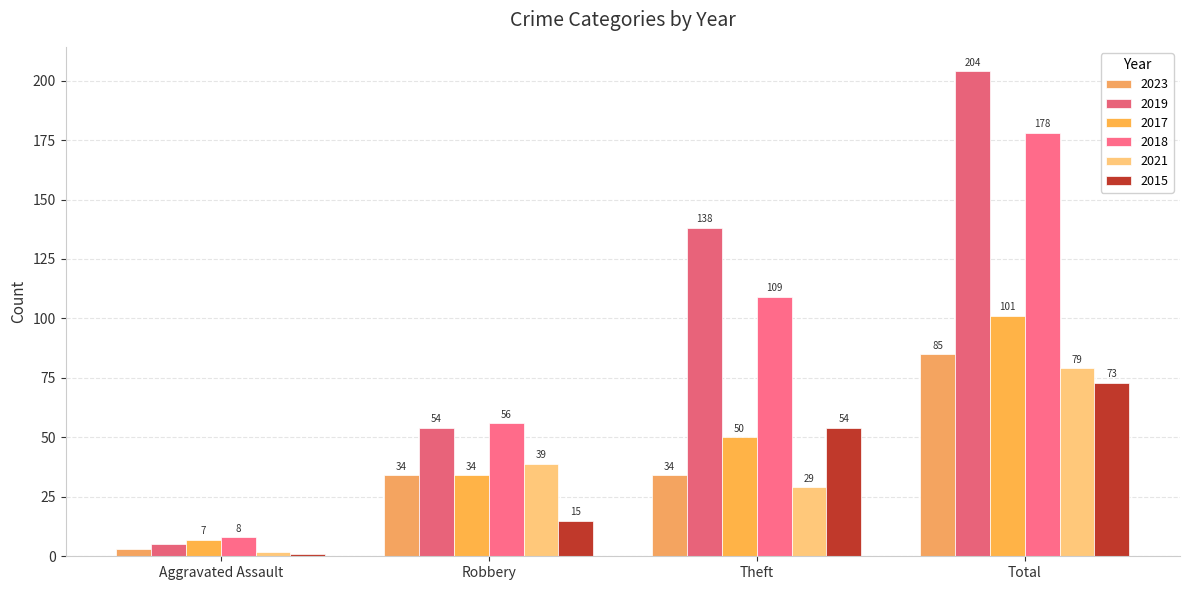

What position from the right is Robbery?

3